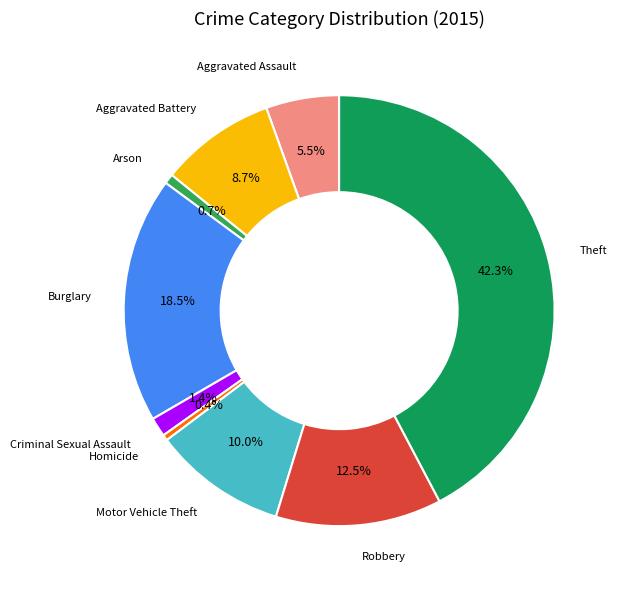

Which slice is the largest?

Theft